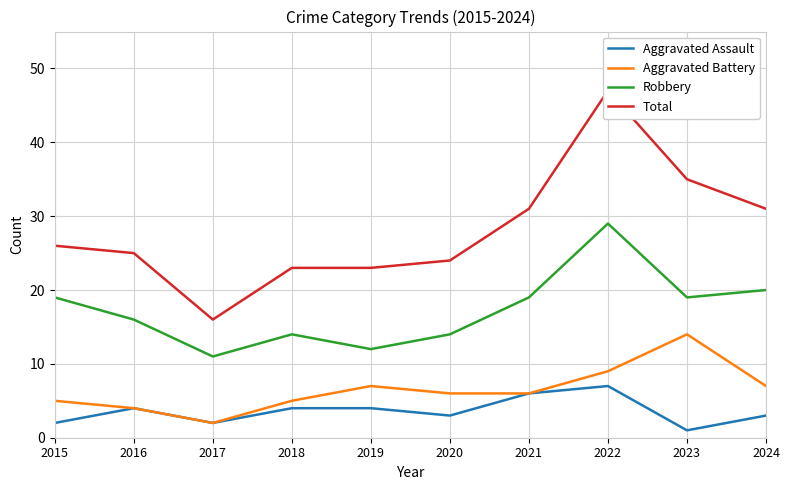

In Aggravated Assault, how many points are higher than both neighbors (excluding endpoints)?

2